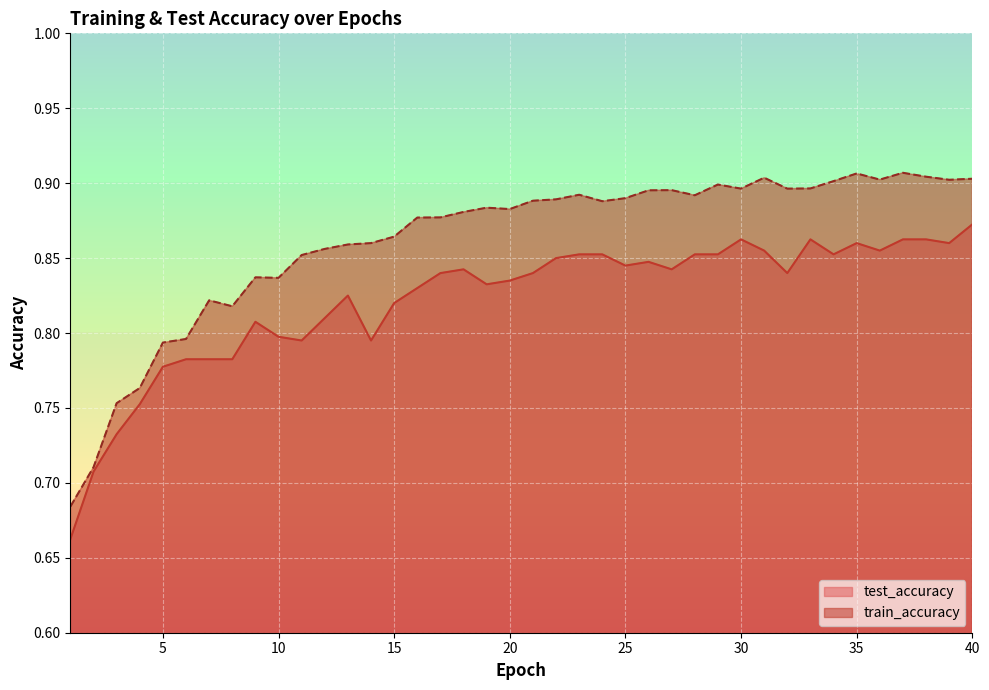

How many lines are shown in the chart?

2